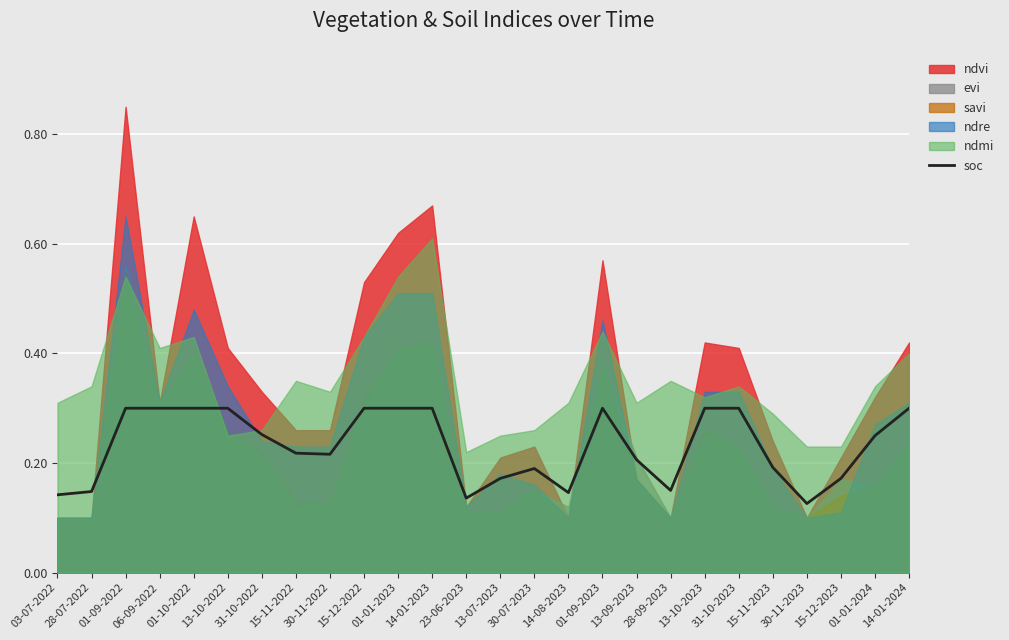

Is it true that the value at 15-12-2022 is 0.1?

False